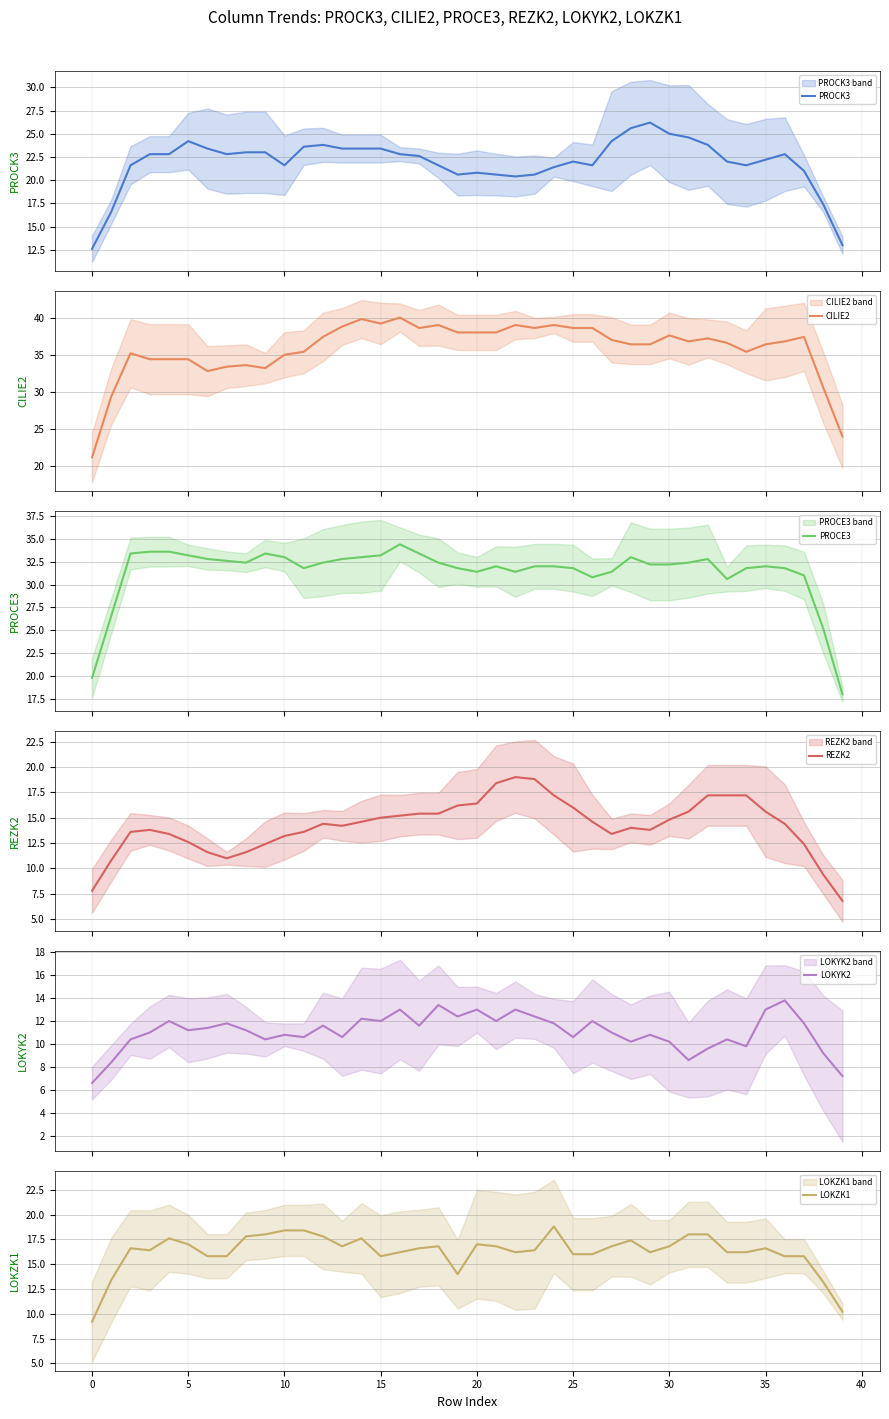

What is the maximum value shown in the chart?

40.0